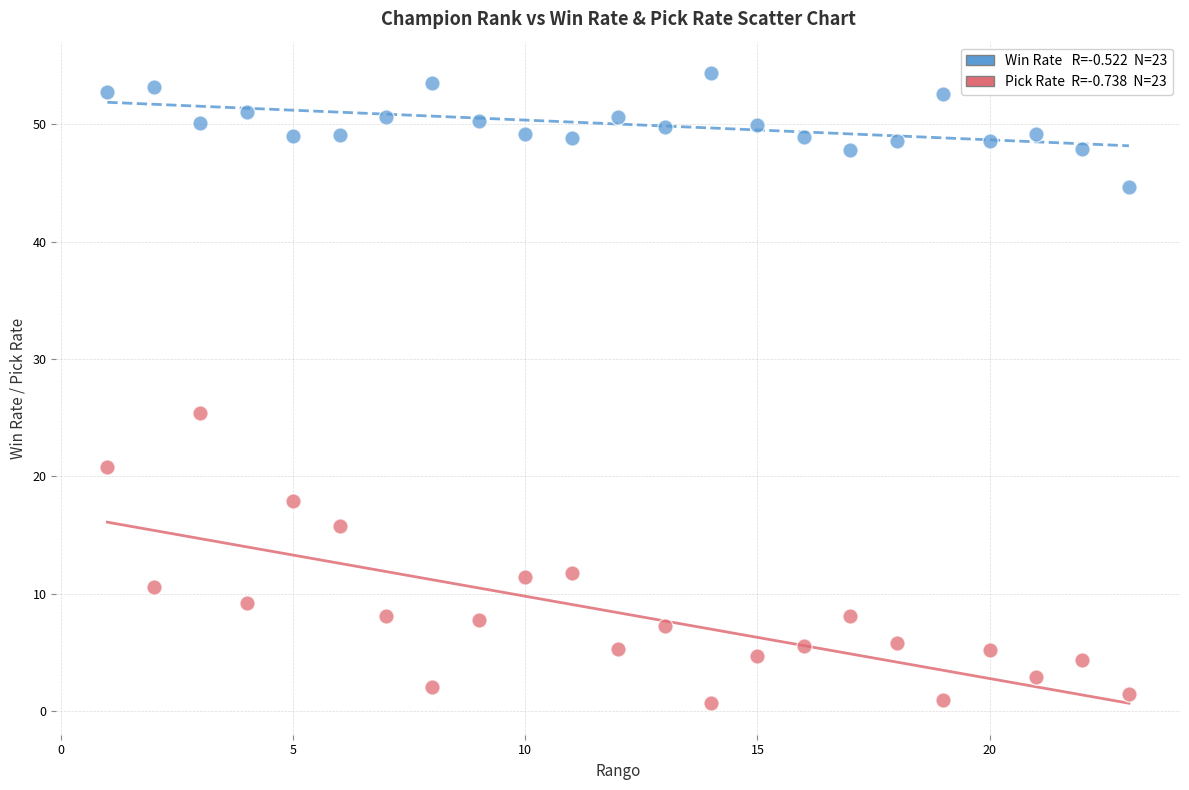

Across all data points, what is the range of X values (max minus min)?

22.0